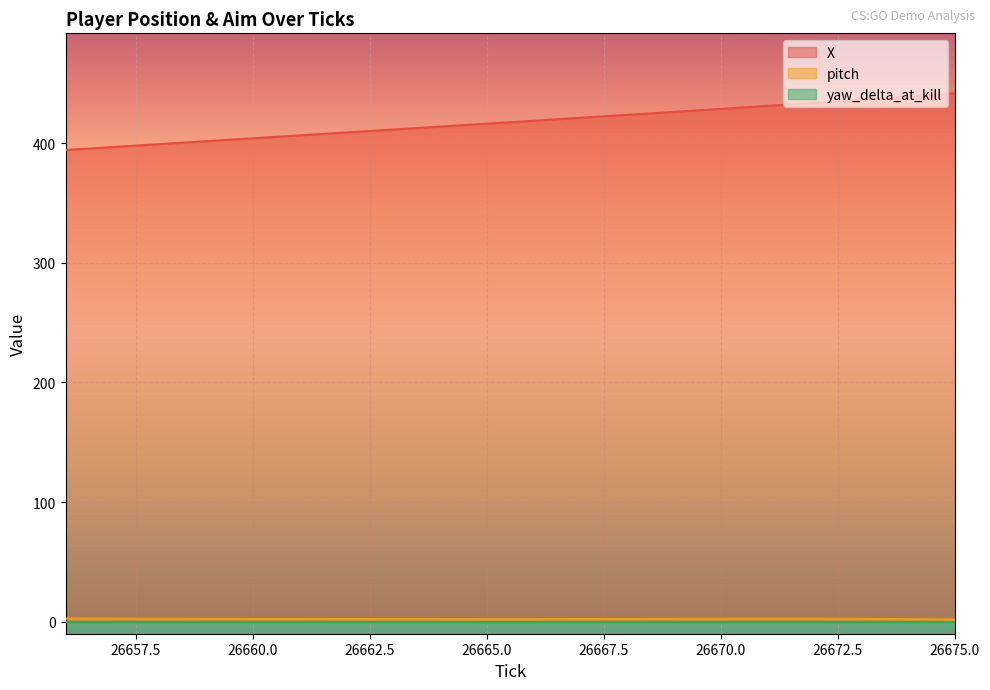

Which series has the largest total across all categories?

X